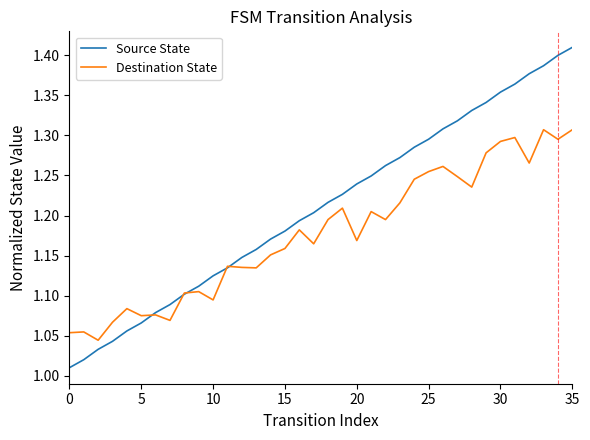

List the series in order of their overall mean, highest first.

Source State, Destination State